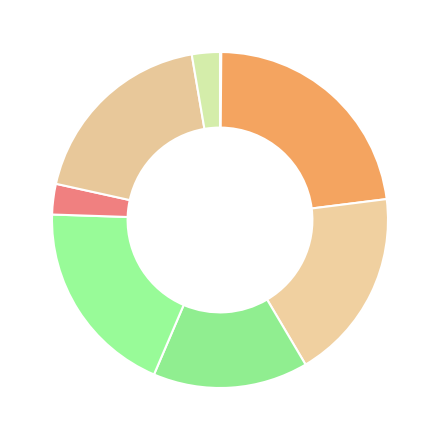

Which category has the biggest portion of the pie?

Contenciosa